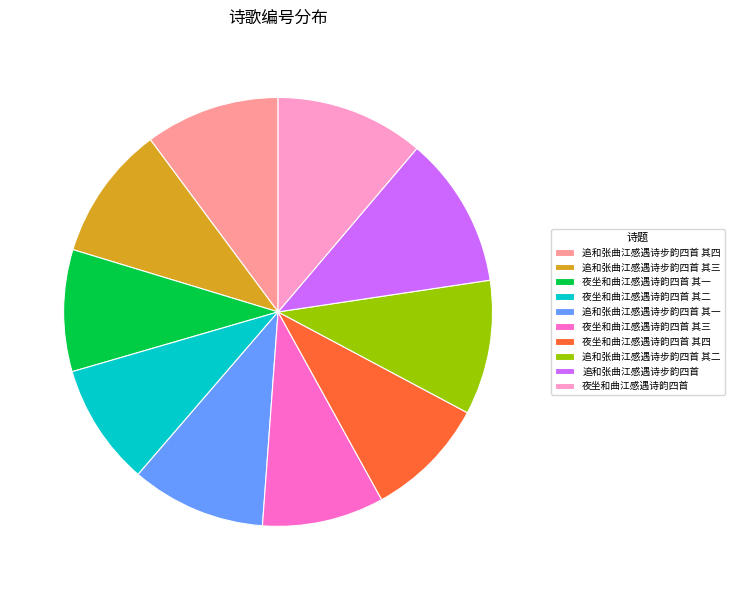

Does 夜坐和曲江感遇诗韵四首 其二 account for over 50% of the chart?

No